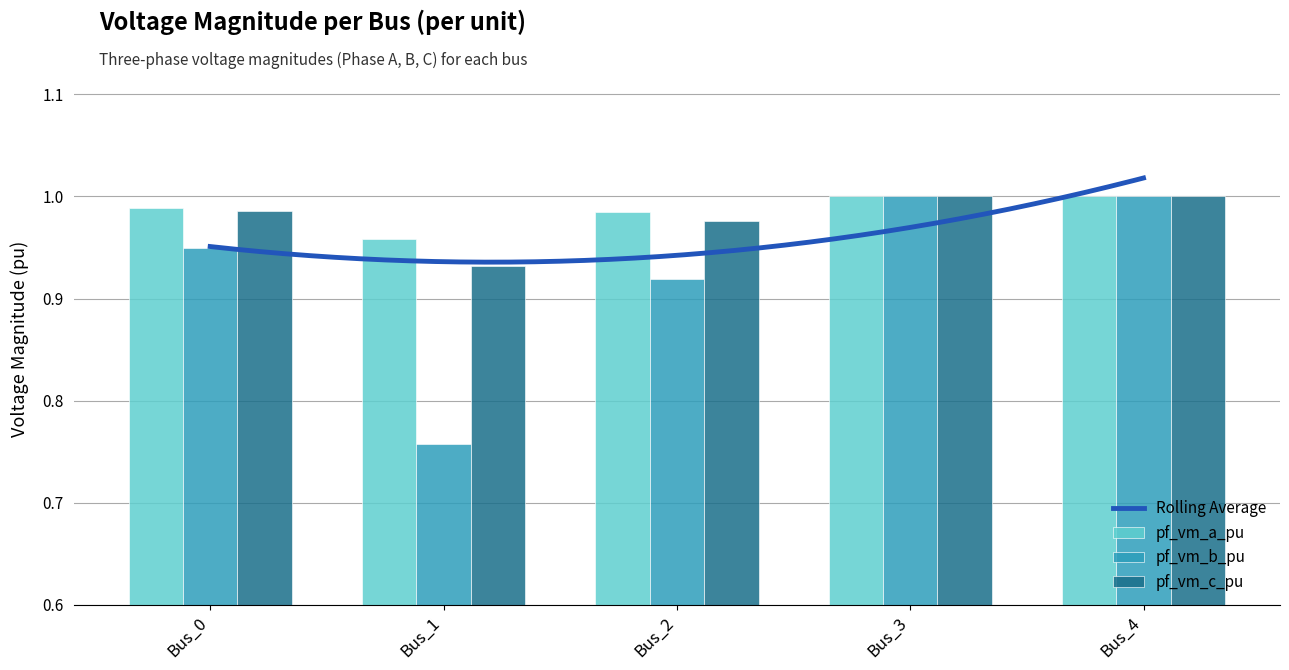

Which category has the highest value across all series?

Bus_3